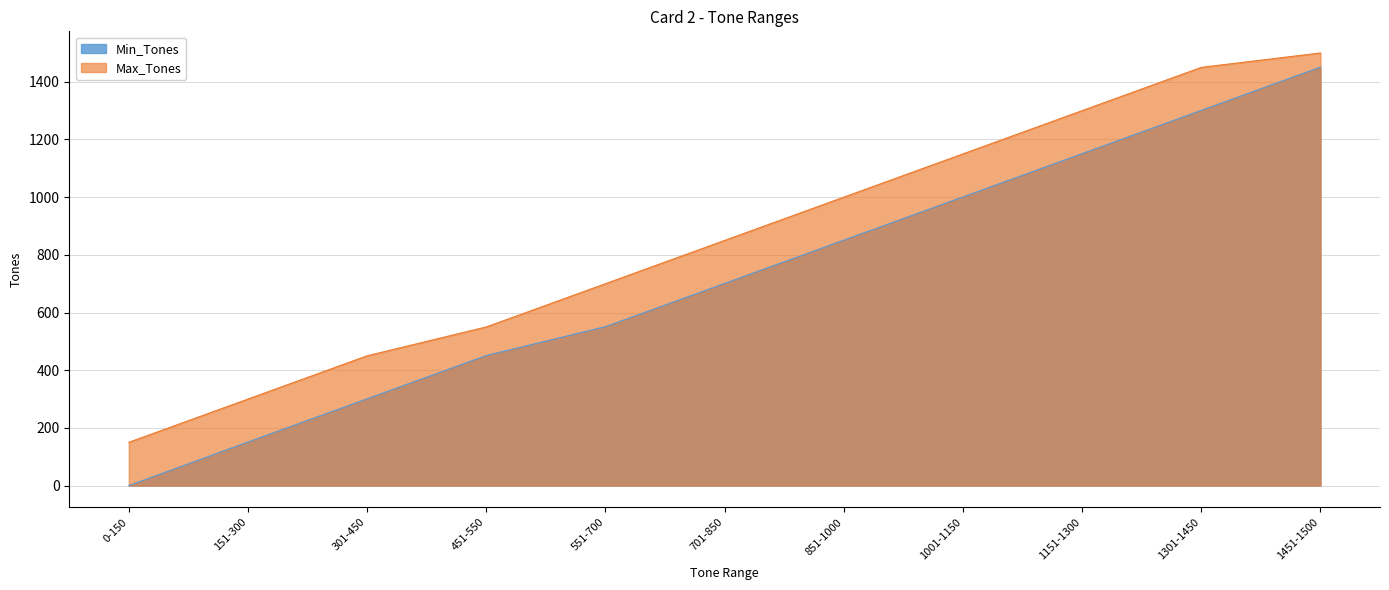

True or false: Max_Tones and Min_Tones cross at least once.

False